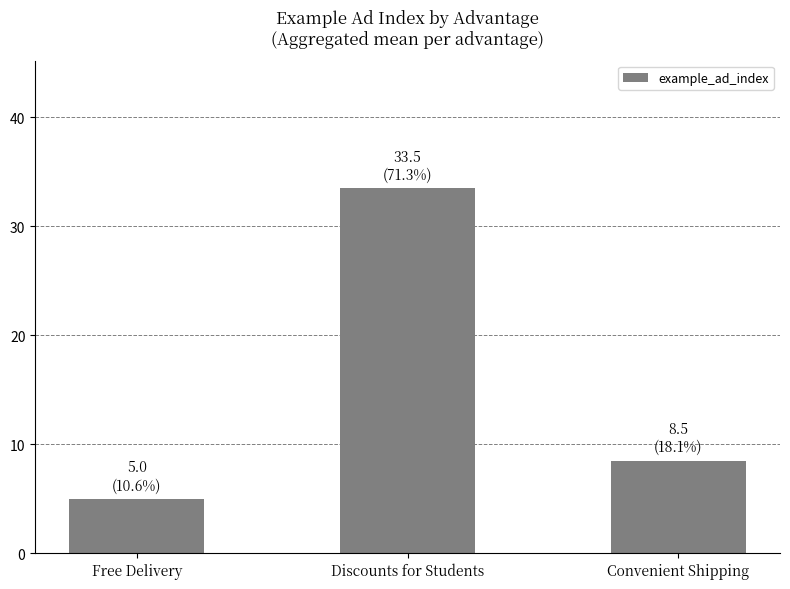

How many bars are there in total?

3